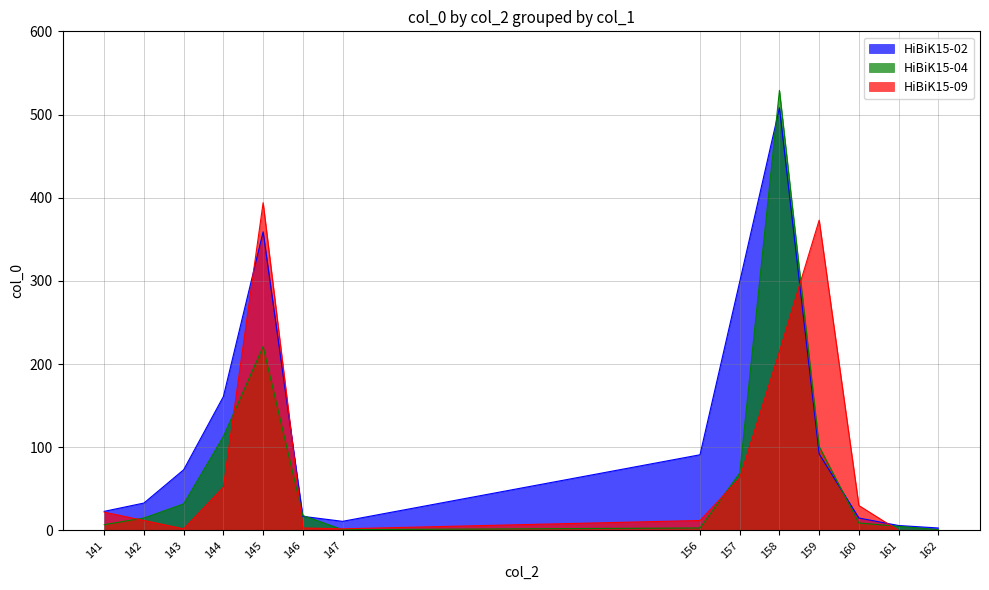

List the labels in order of HiBiK15-09 value, smallest first.

161, 162, 143, 147, 146, 142, 156, 141, 160, 144, 157, 158, 159, 145